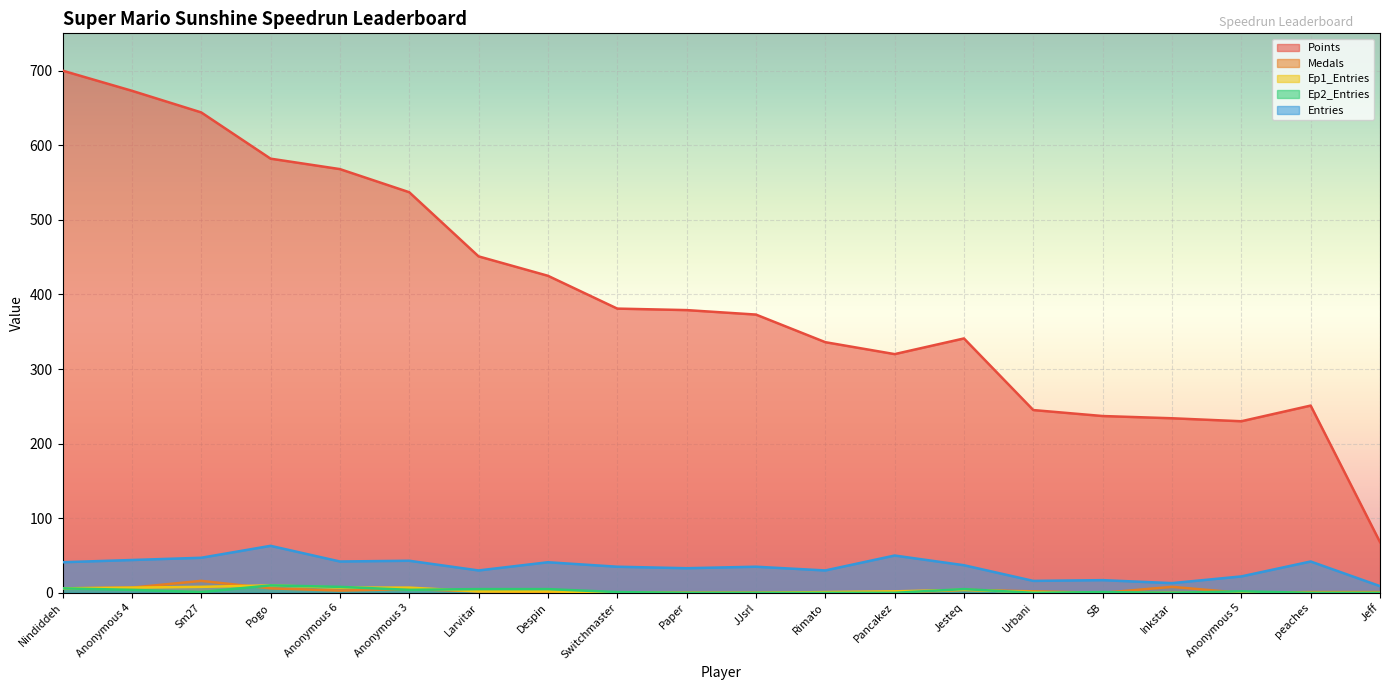

Reading right to left, transcribe all the data shown in this chart.

Points: 68	251	230	234	237	245	341	320	336	373	379	381	425	451	537	568	582	644	673	700
Medals: 1	1	0	8	0	2	4	0	0	0	0	0	1	2	5	3	6	16	7	6
Ep1_Entries: 0	0	0	0	0	1	4	2	1	0	0	0	2	2	7	7	10	8	7	6
Ep2_Entries: 0	0	2	0	1	0	5	0	0	0	0	1	5	5	4	8	10	1	4	6
Entries: 9	42	22	13	17	16	37	50	30	35	33	35	41	30	43	42	63	47	44	41